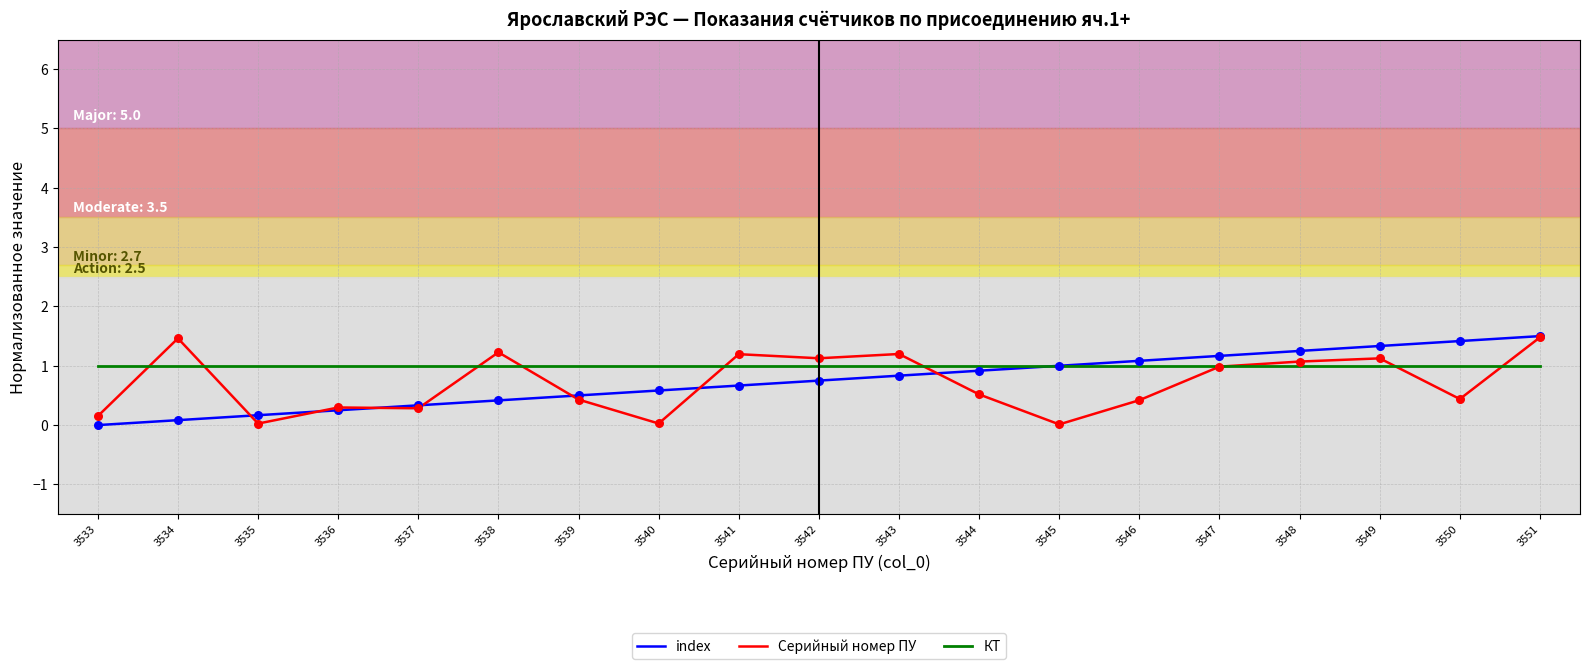

Which series changed the most between 3534 and 3536?

Серийный номер ПУ